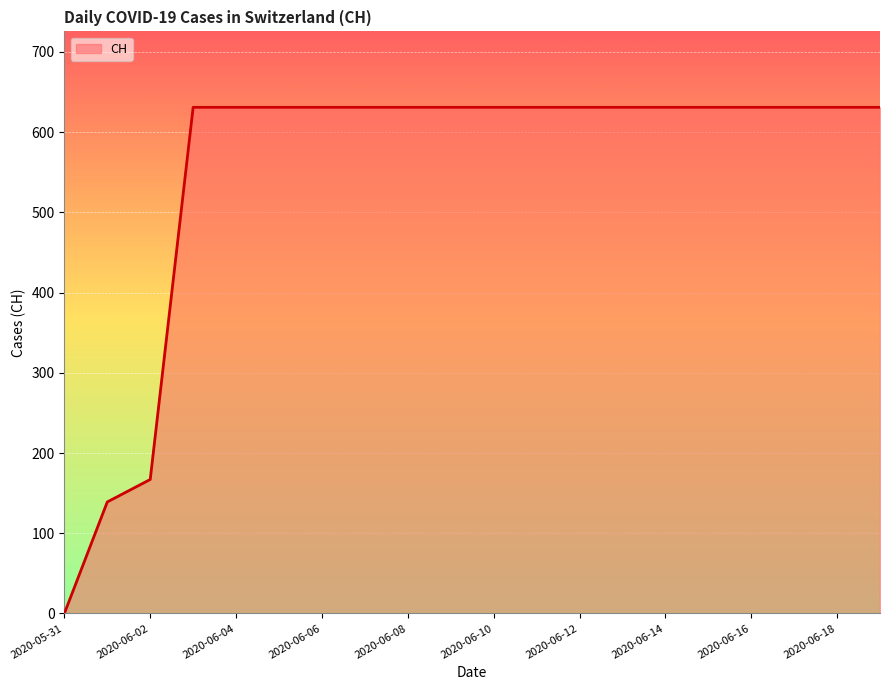

Reading left to right, transcribe all the data shown in this chart.

0	139	167	631	631	631	631	631	631	631	631	631	631	631	631	631	631	631	631	631